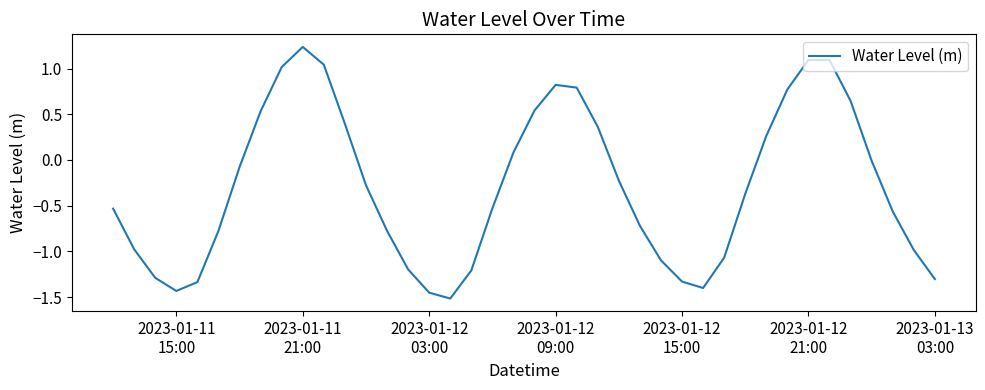

What is the difference between the maximum and minimum values?

2.8